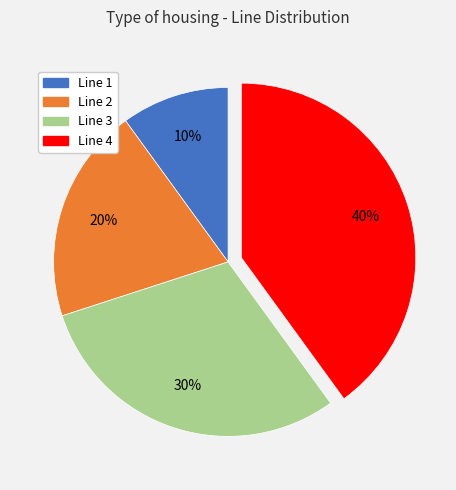

Rank the categories by value from lowest to highest.

Line 1, Line 2, Line 3, Line 4